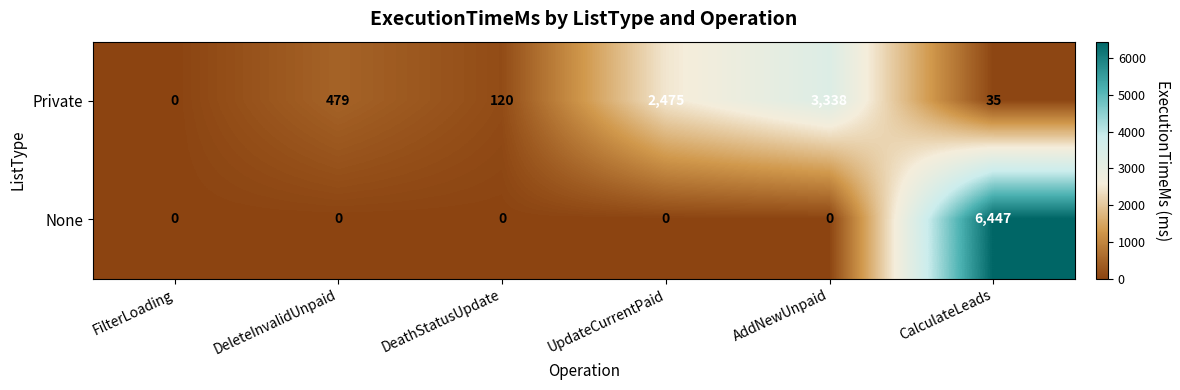

Is the value of None at UpdateCurrentPaid greater than the value of Private at CalculateLeads?

No